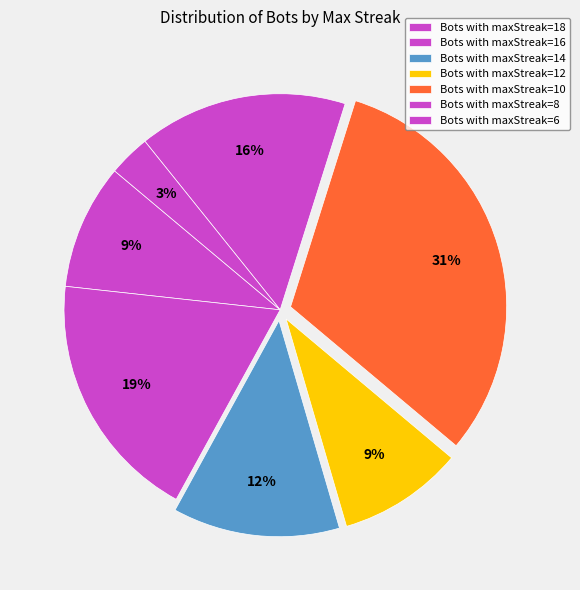

How many segments does this pie chart have?

7